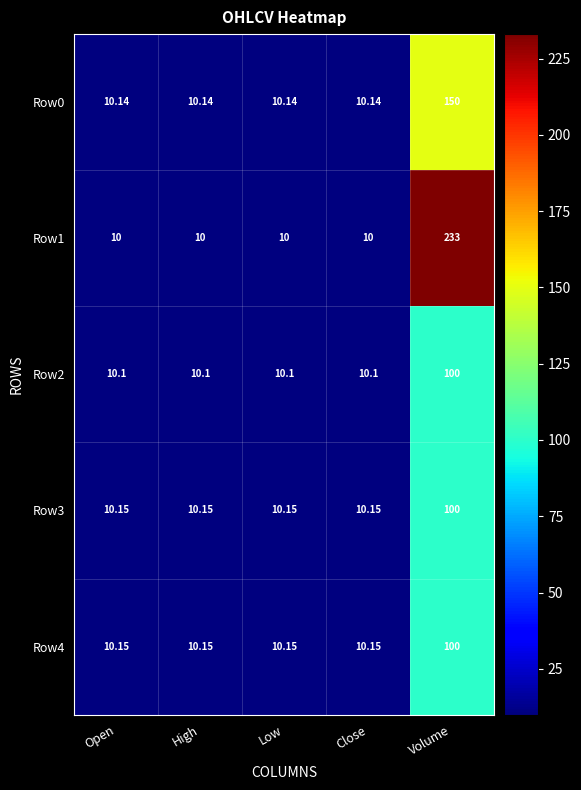

Which series has the widest spread of values?

Row1